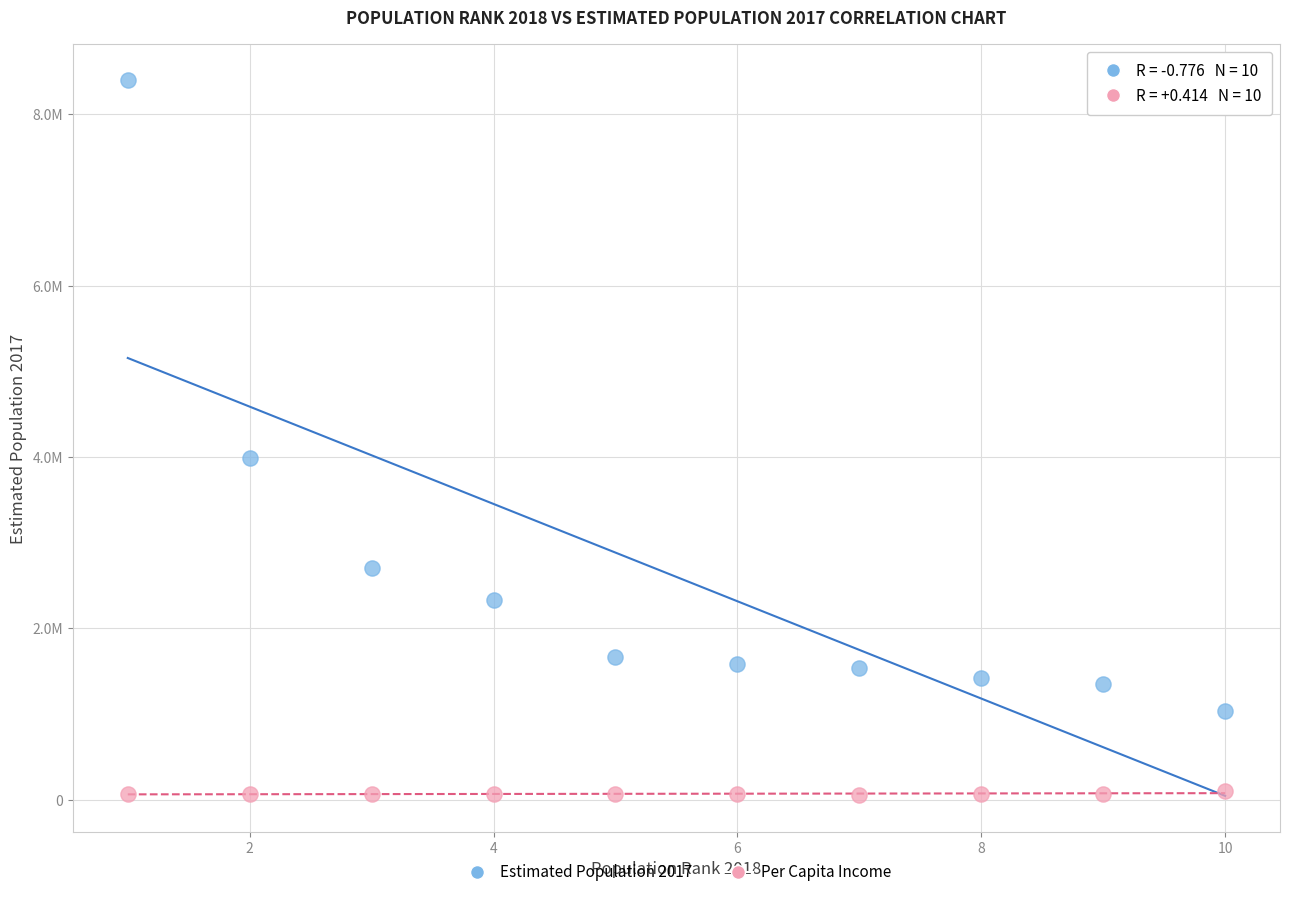

Which series contains the lowest Y value?

Per Capita Income